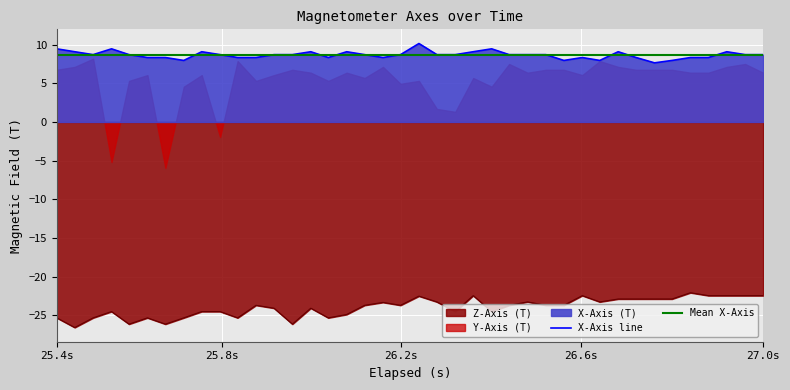

Which series has the largest range (max minus min)?

Z-Axis (T)